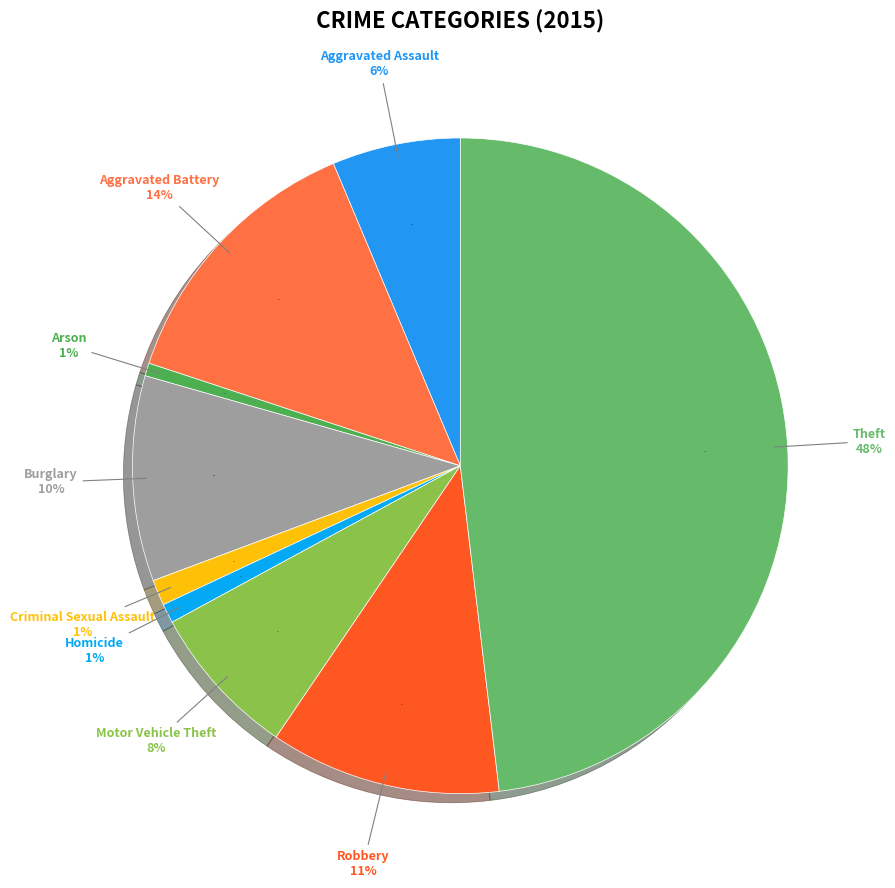

To the nearest percent, what percentage of the pie is Arson?

1%